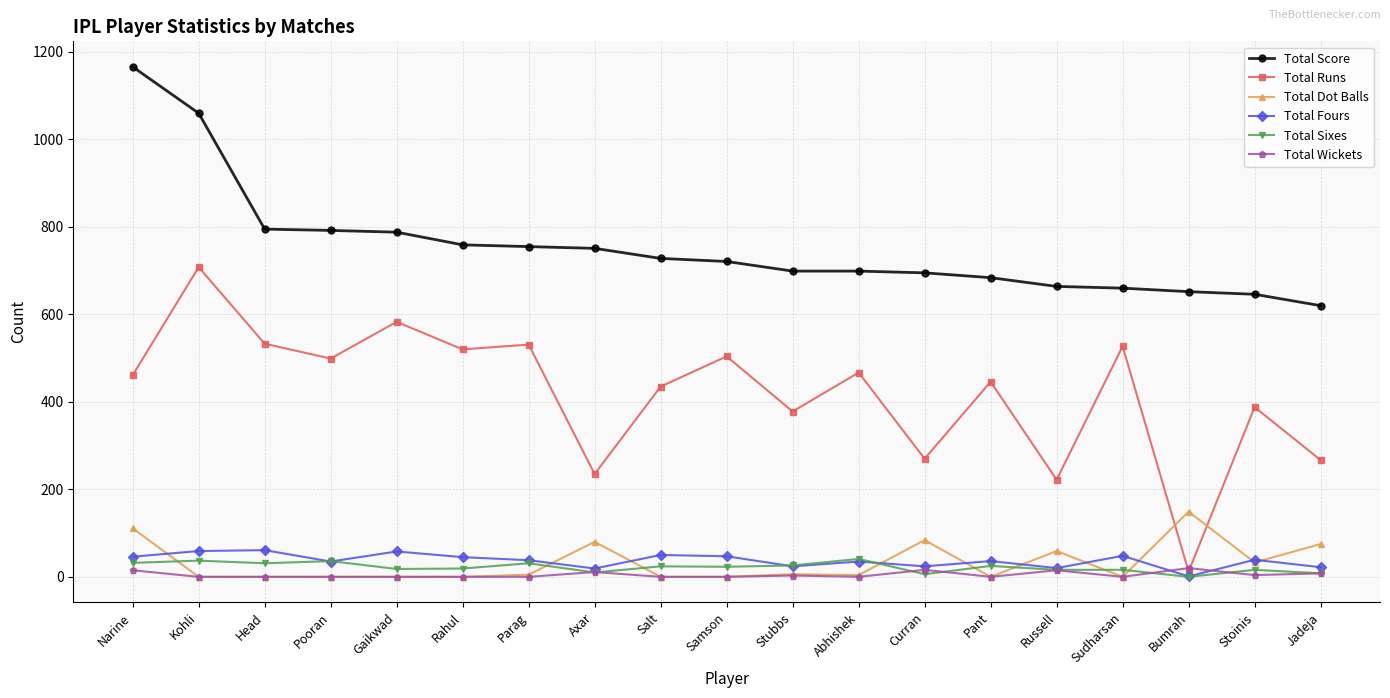

Is this an area chart (filled region under the line)?

No